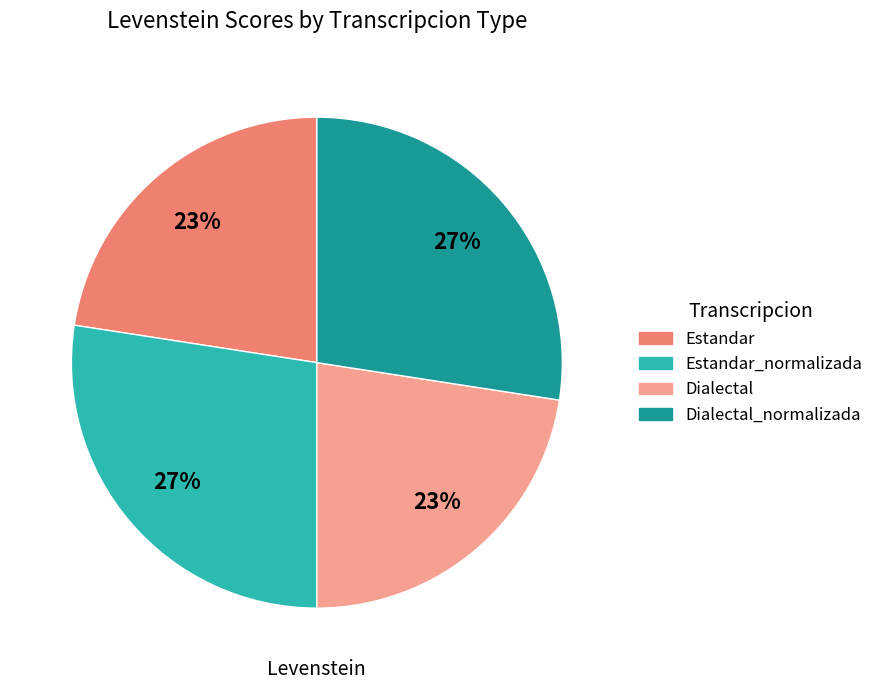

Does Estandar account for over 50% of the chart?

No